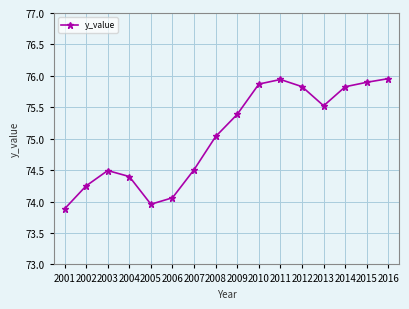

How many lines are shown in the chart?

1